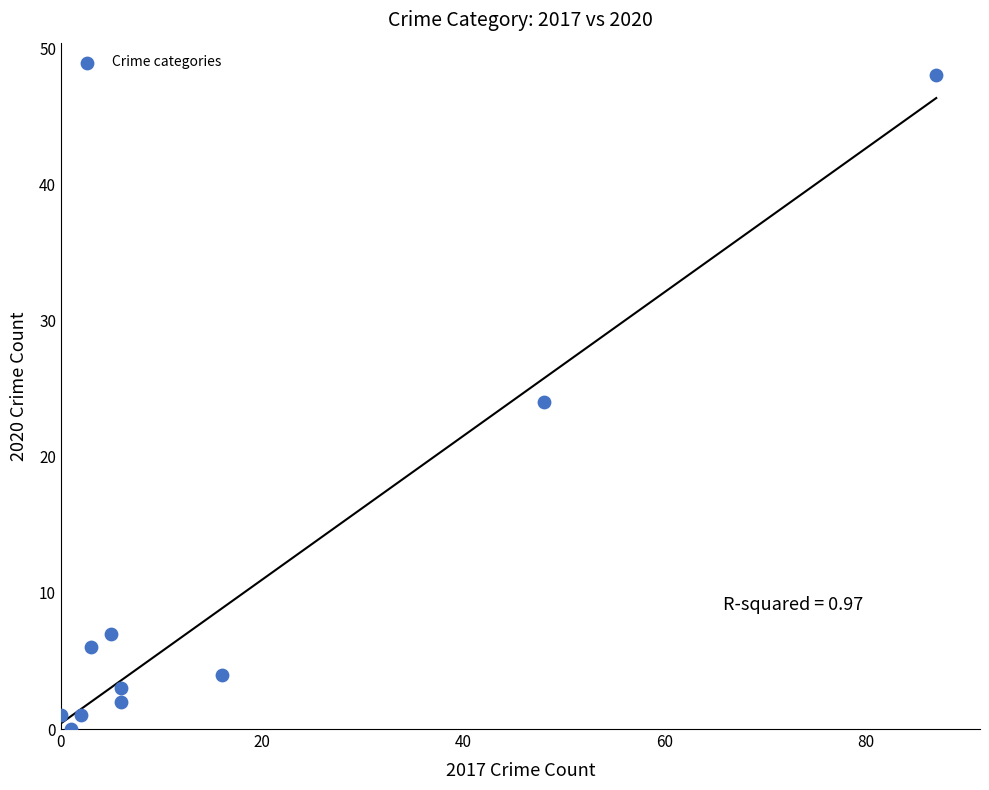

What is the average X value?

17